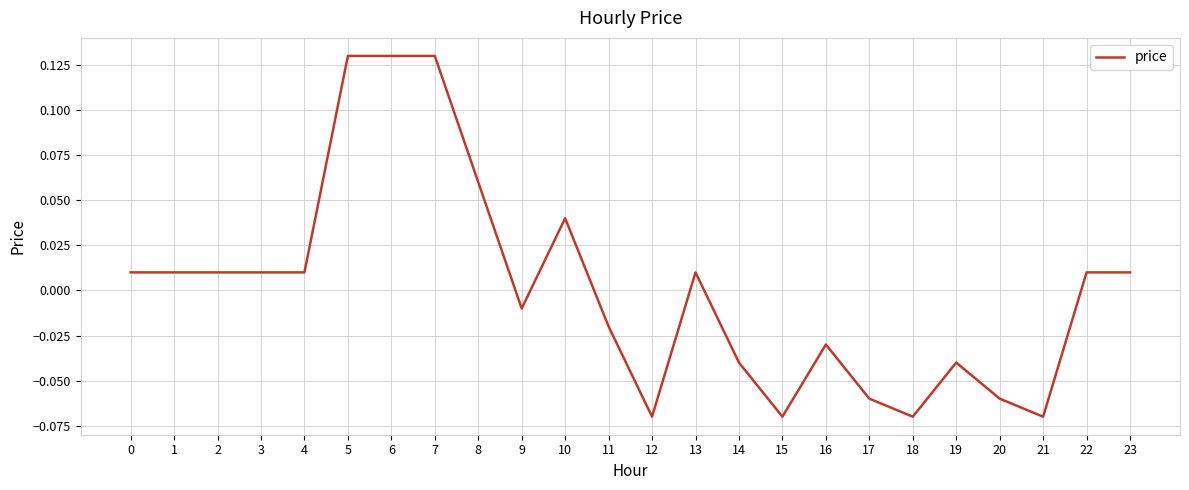

True or false: there are more than 1 points higher than both neighbors.

True